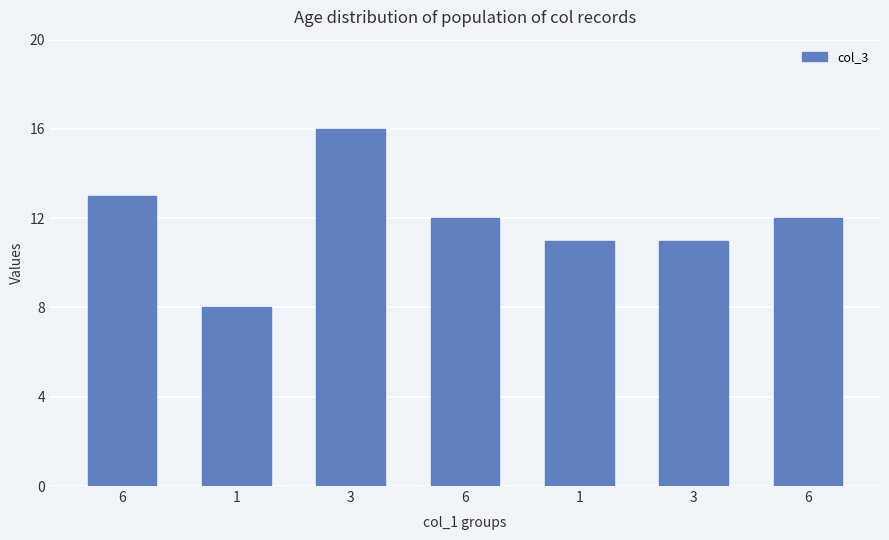

What is the sum of all values?

83